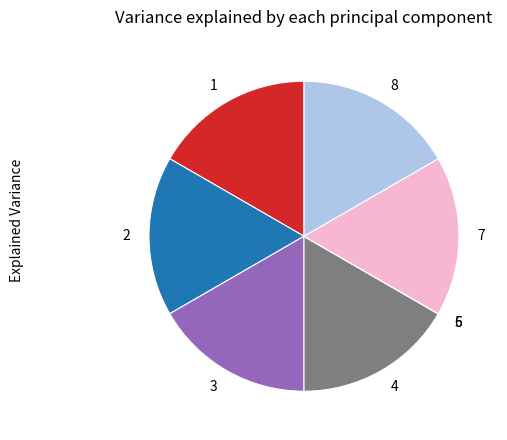

Is it true that 7 is 17% of the pie?

True